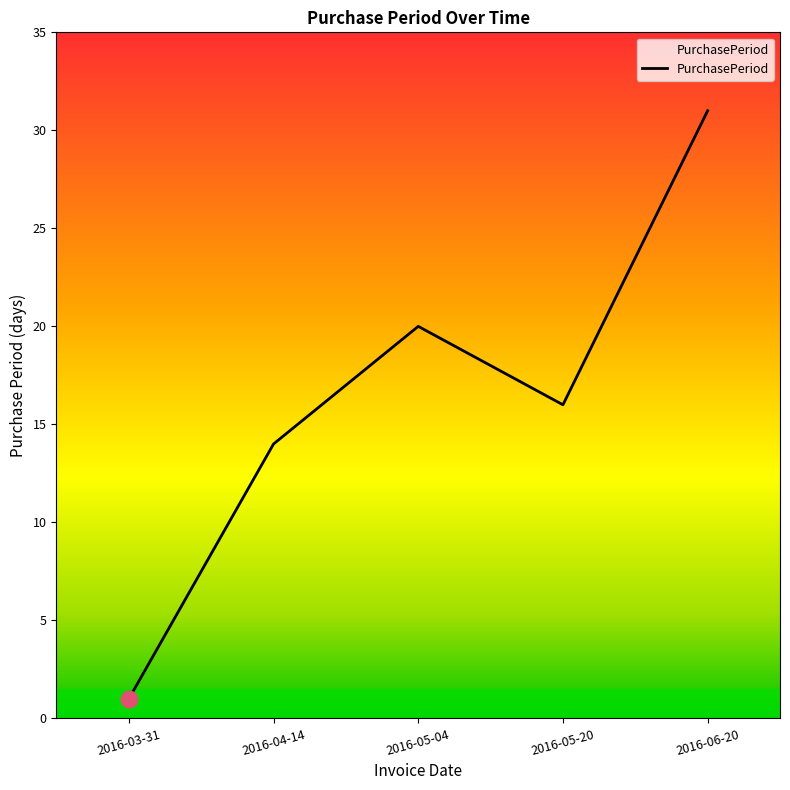

Reading left to right, list all the values displayed in this chart.

2016-03-31=1	2016-04-14=14	2016-05-04=20	2016-05-20=16	2016-06-20=31